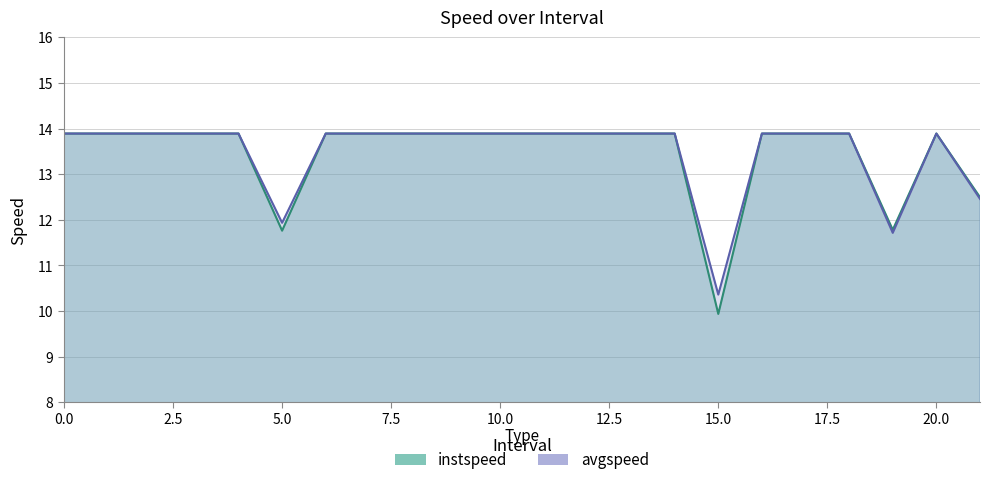

Which category has the lowest value in the avgspeed series?

15.0